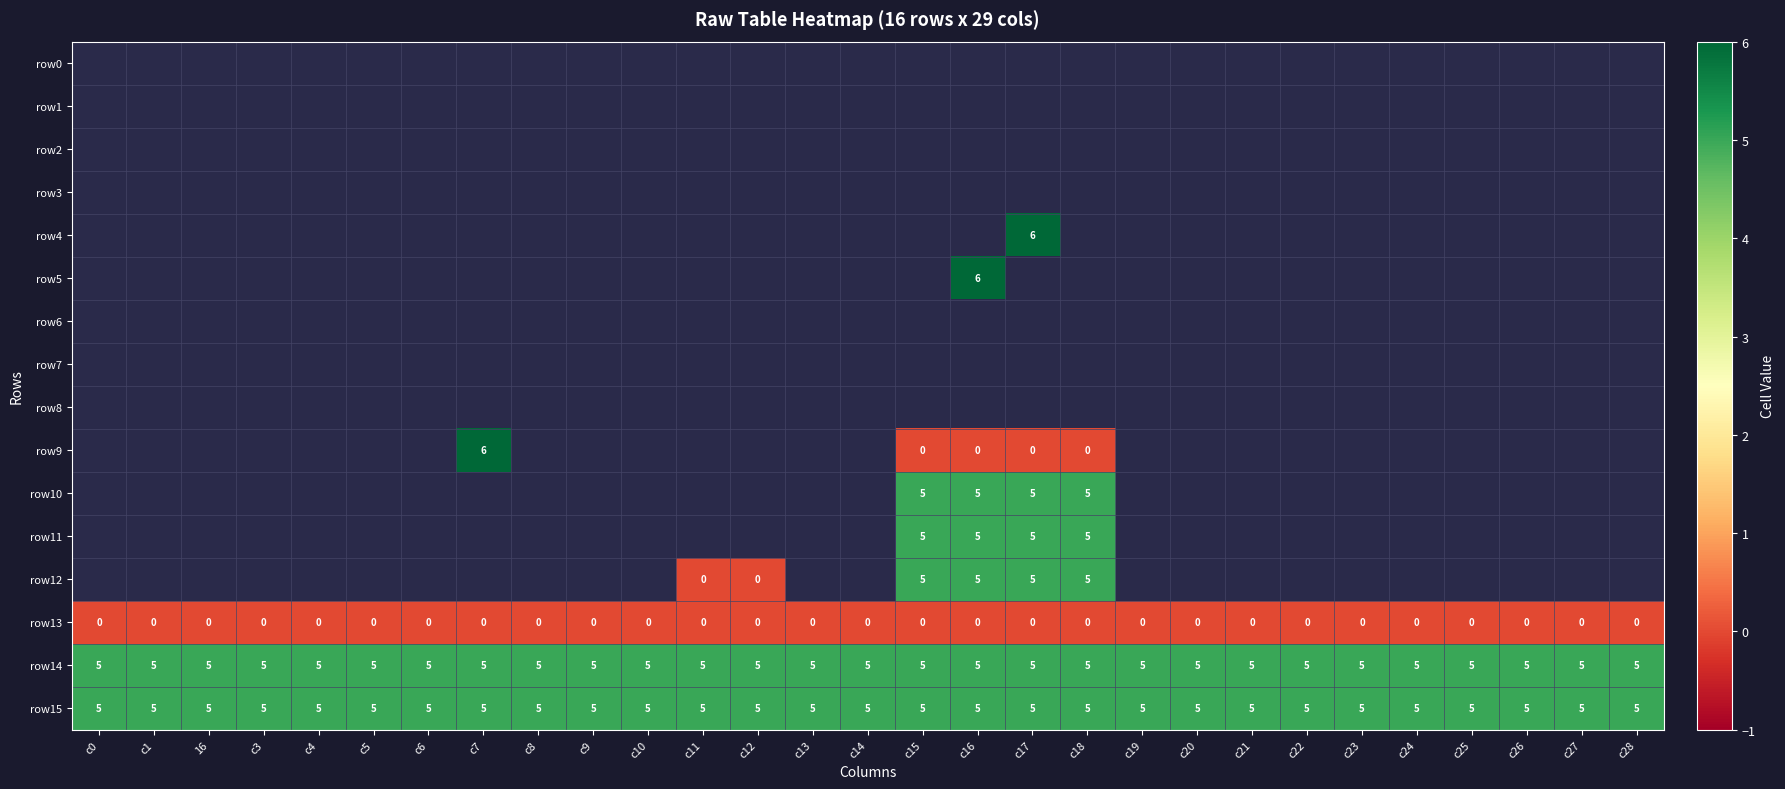

The value of row10 at c17 is 5. True or false?

True